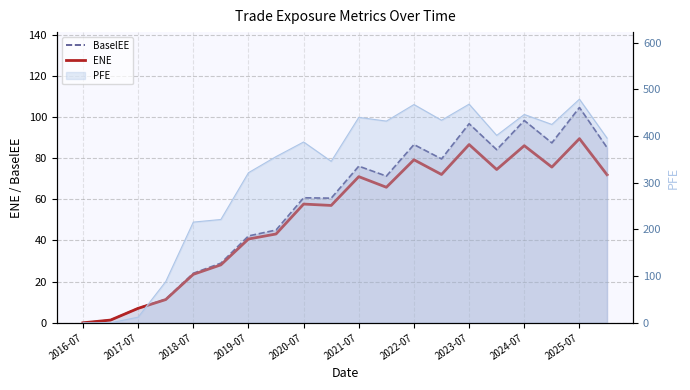

Which series changed the most between 2017-07 and 2019-07?

BaselEE